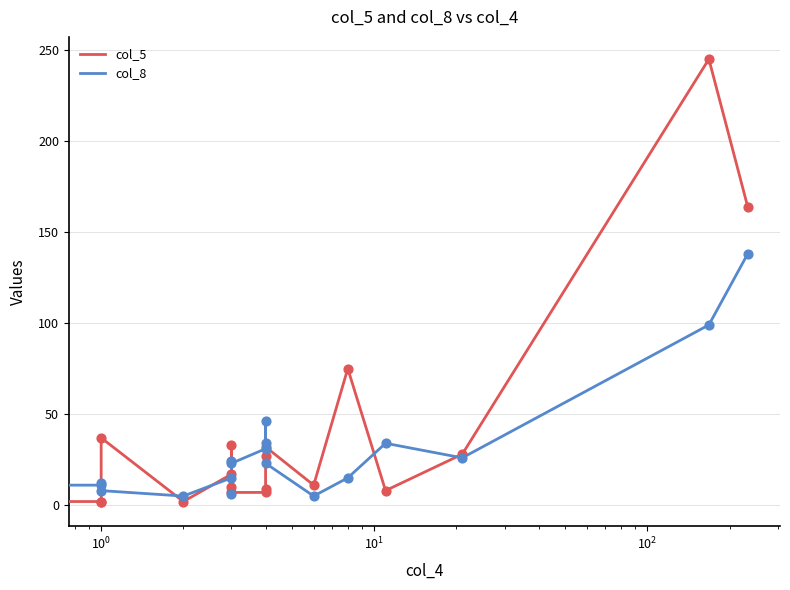

Which series has the widest spread of Y values?

col_5